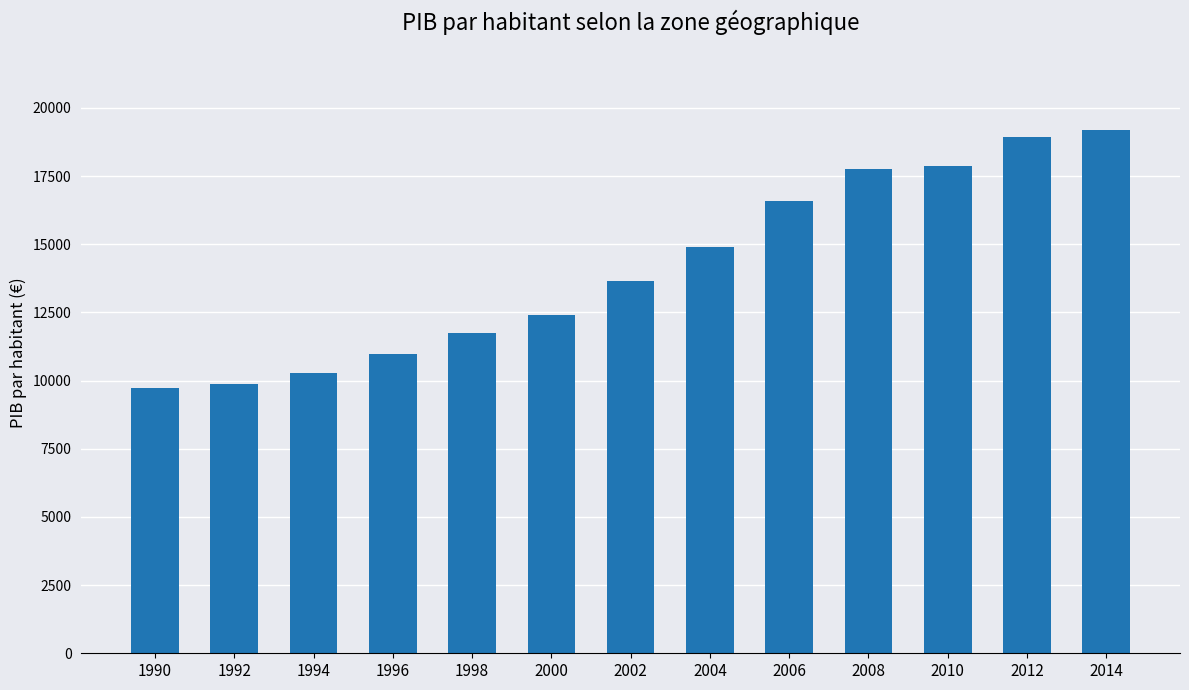

Reading left to right, list all the values displayed in this chart.

9730.8	9877.8	10290.9	10982.7	11759.9	12412.7	13638.4	14918.2	16573.2	17755.3	17862.5	18944.9	19201.0